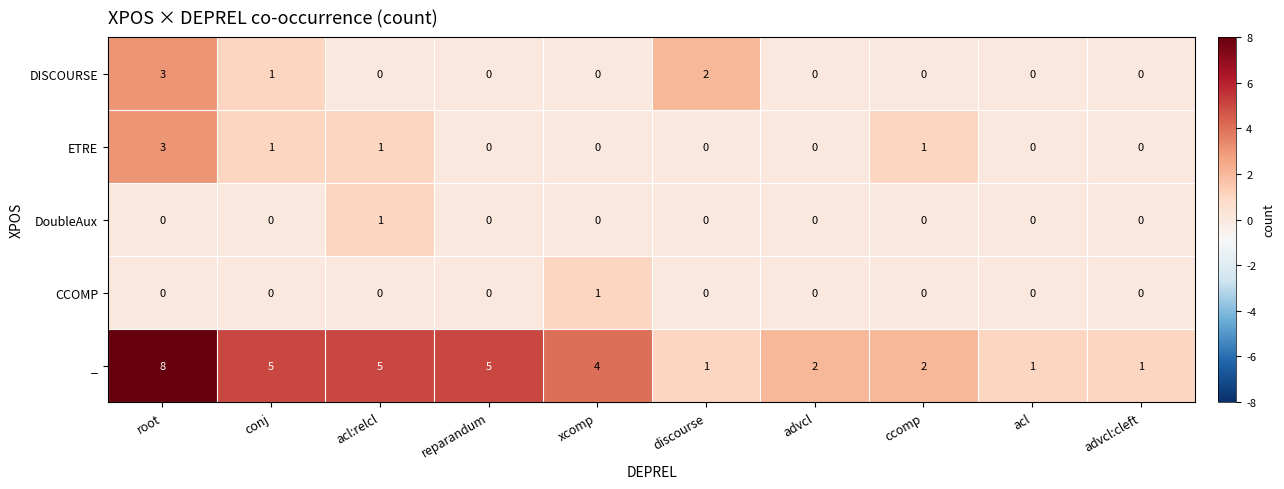

How many ETRE values are between 0 and 1?

9